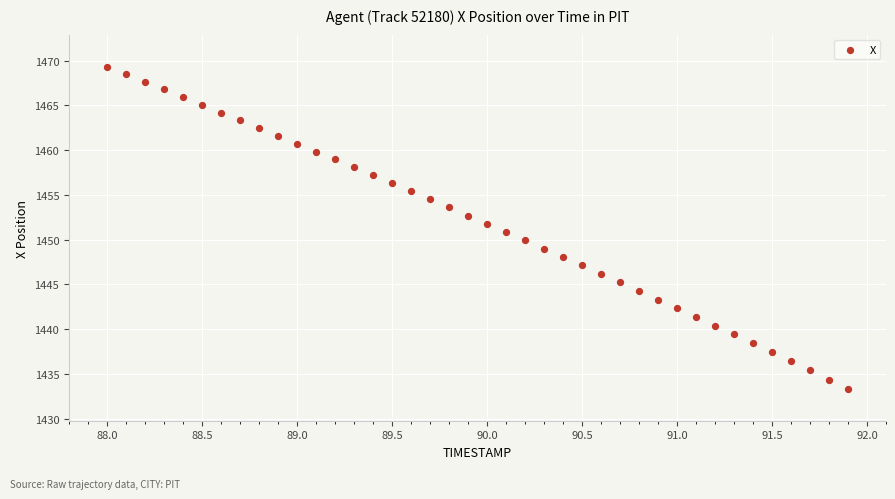

How many points are shown in the scatter plot?

40